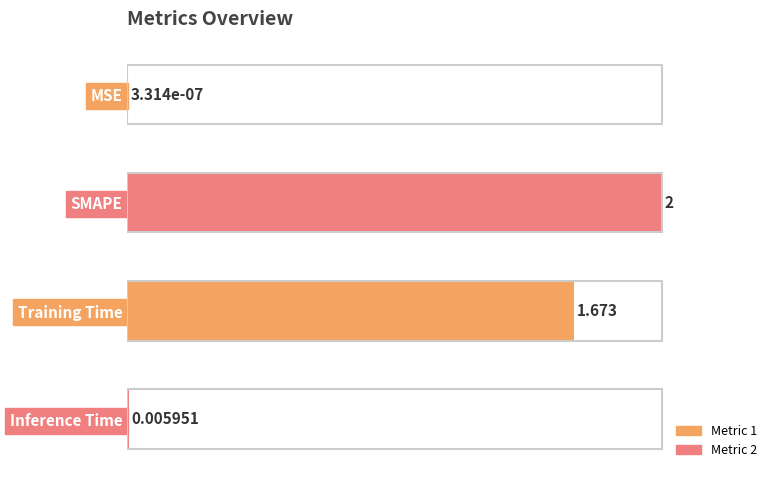

At which label is the value closest to 50?

Training Time